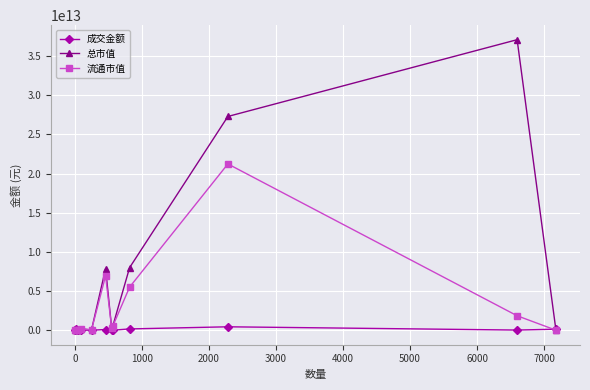

Which series has the largest range (max minus min)?

总市值